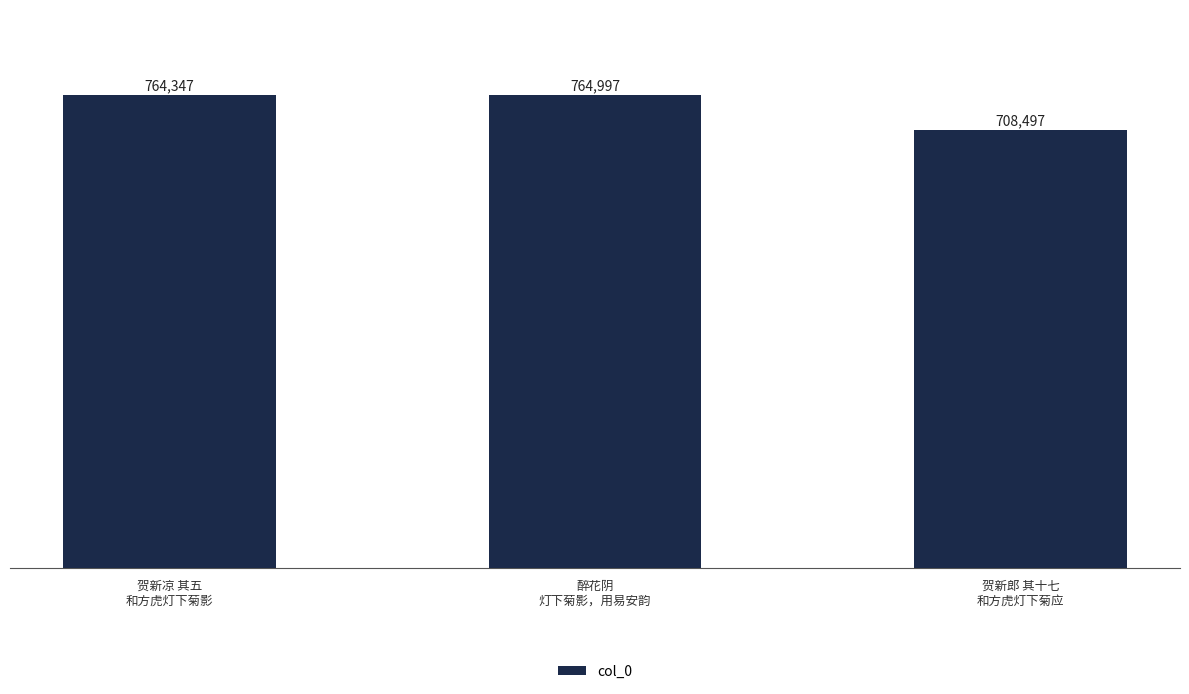

How many bars are there in total?

3